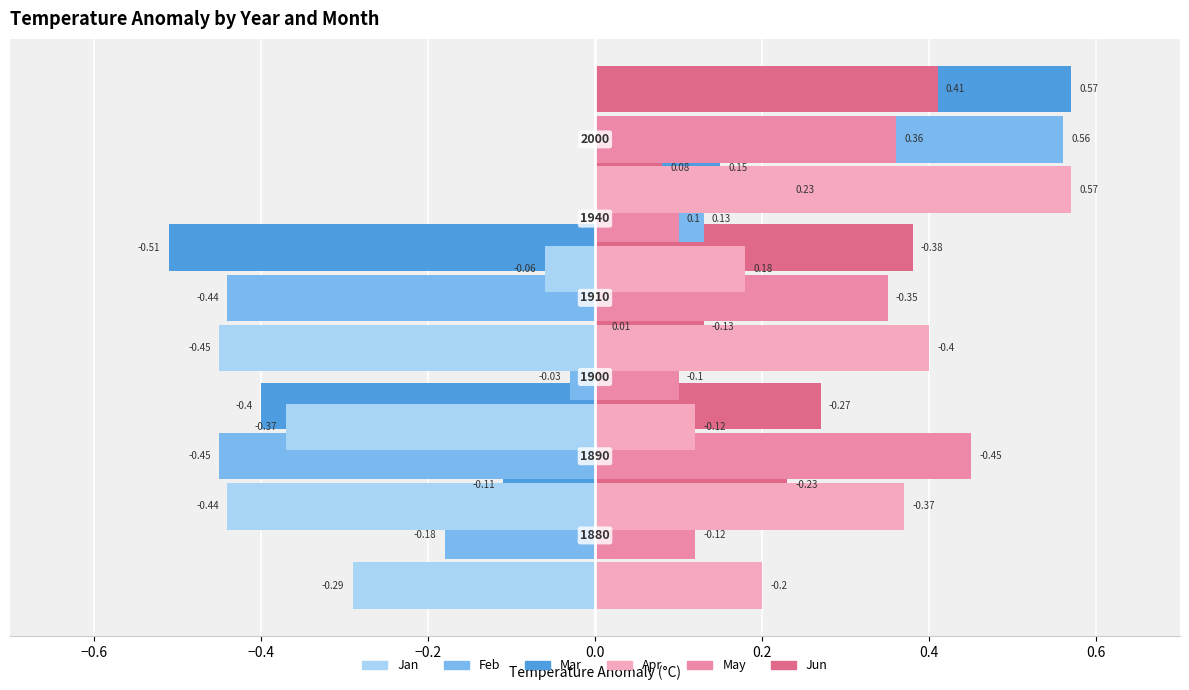

Which series has the widest spread of values?

Mar